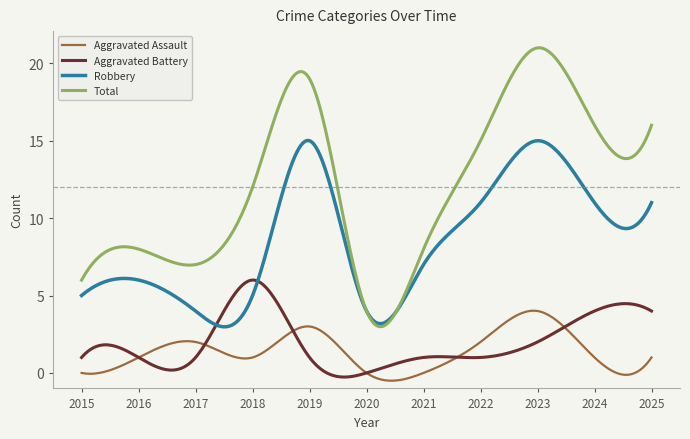

How many lines are shown in the chart?

4